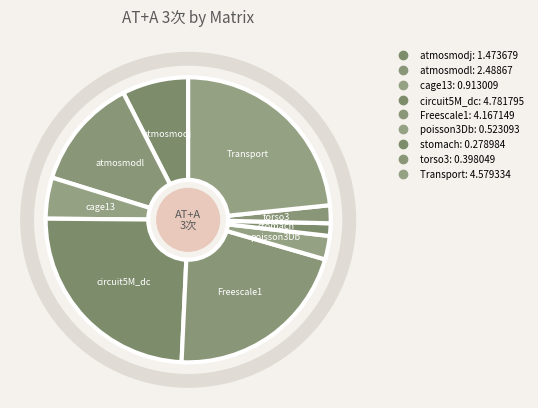

Count the number of slices in the pie.

9